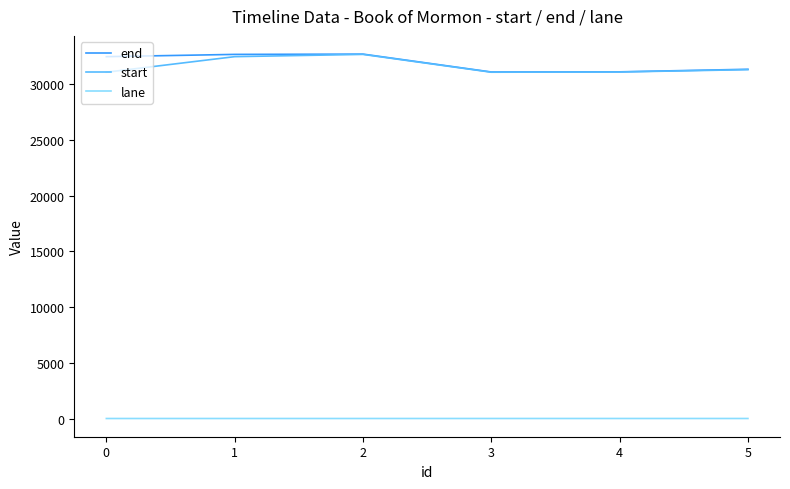

How many lane values are between 0 and 1?

6